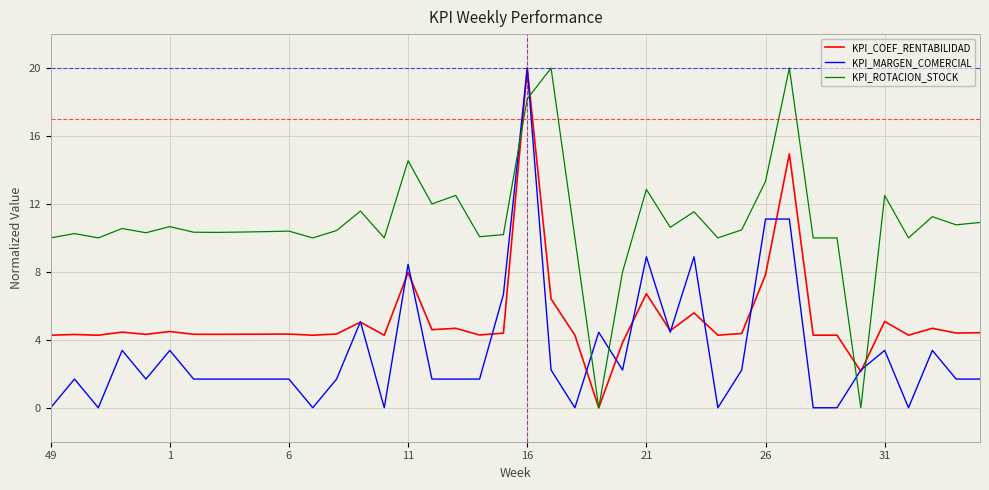

What is the greatest value displayed?

20.0